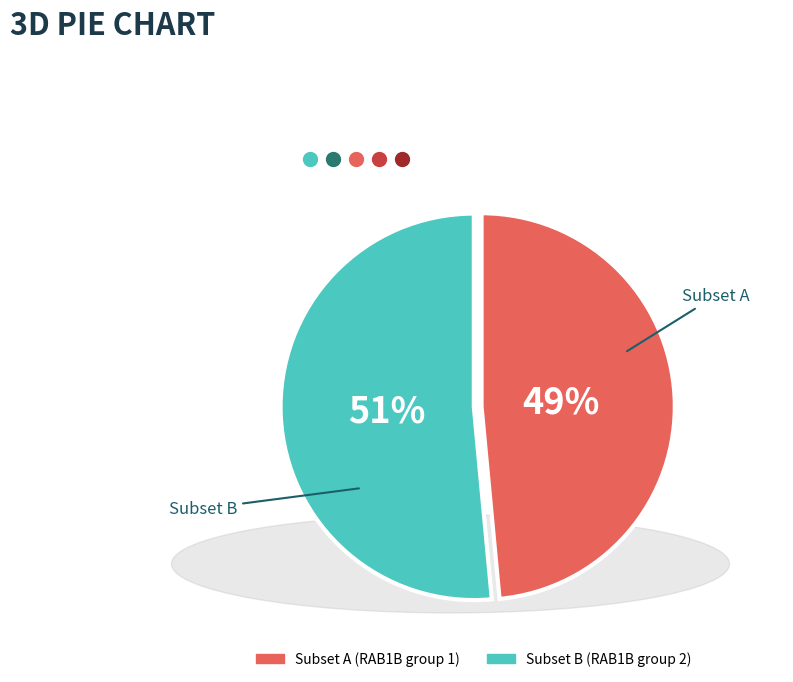

Does any single category account for the majority?

Yes